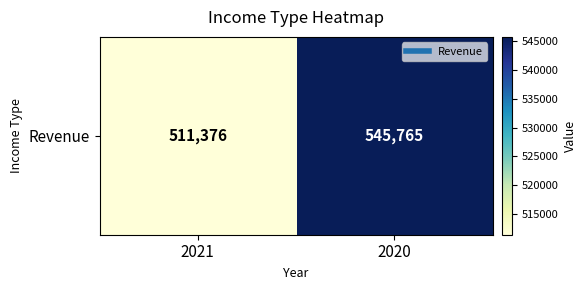

The chart shows a value of 145859 at 2020. True or false?

False